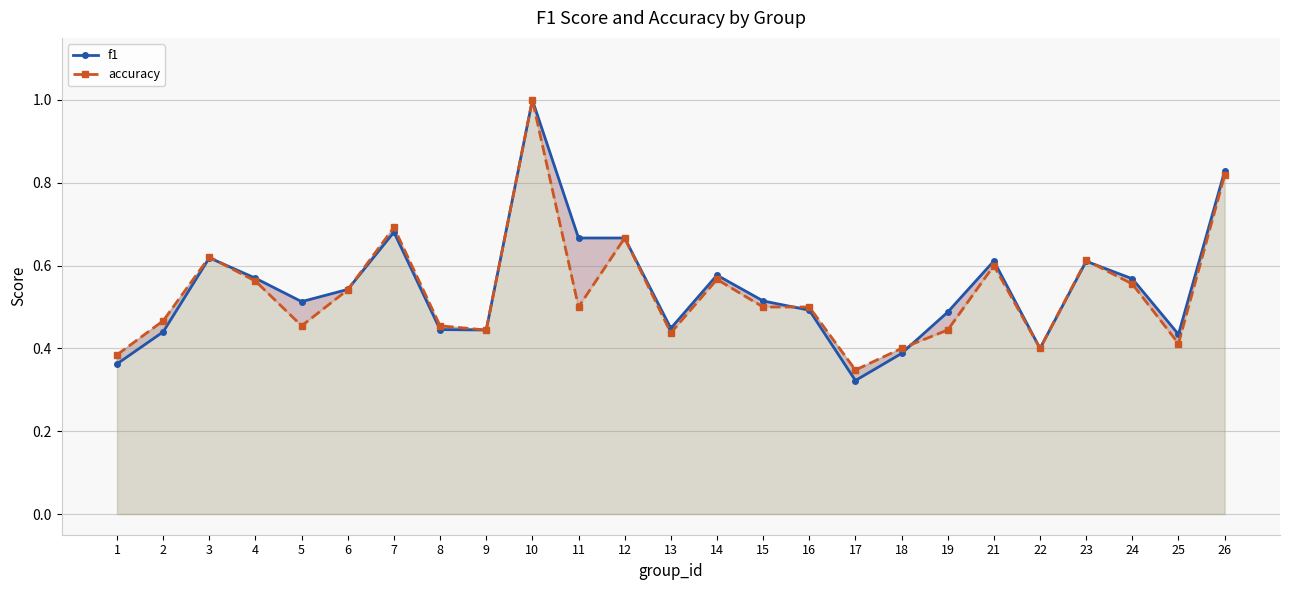

What is the approximate value of accuracy at 2?

0.5